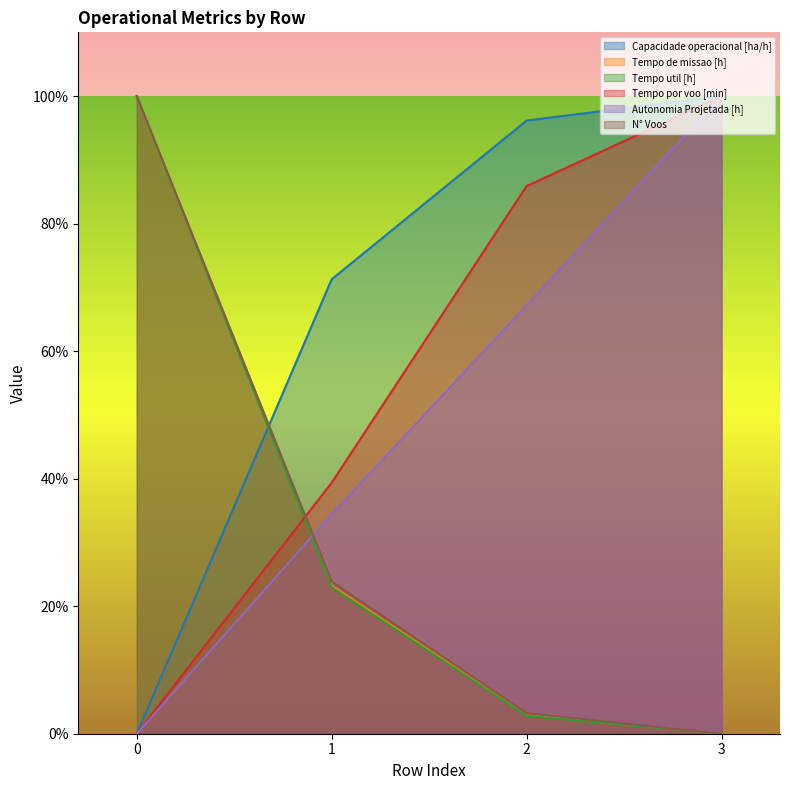

At which label does N° Voos reach its minimum?

3